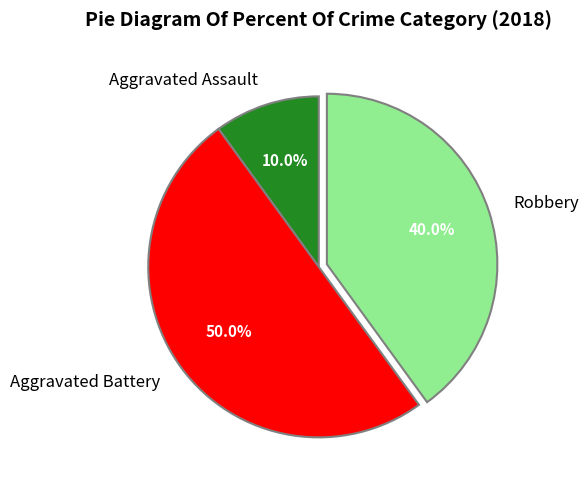

Rank the categories by value from lowest to highest.

Aggravated Assault, Robbery, Aggravated Battery